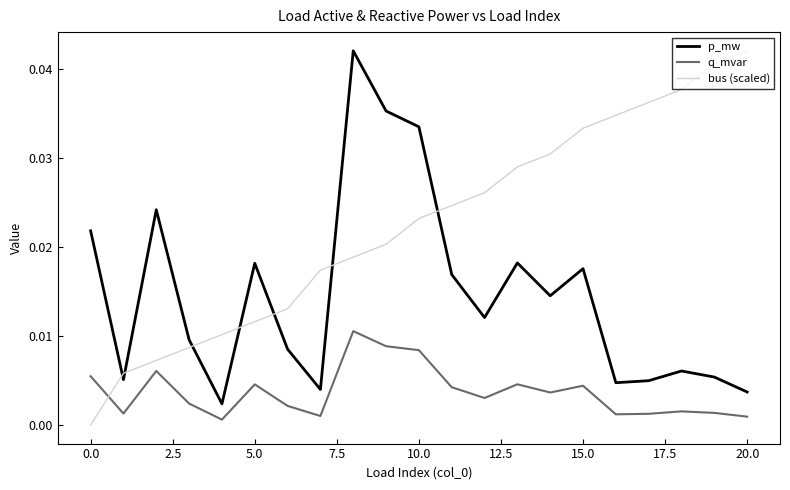

Rank the series by their average value, from lowest to highest.

q_mvar, p_mw, bus (scaled)